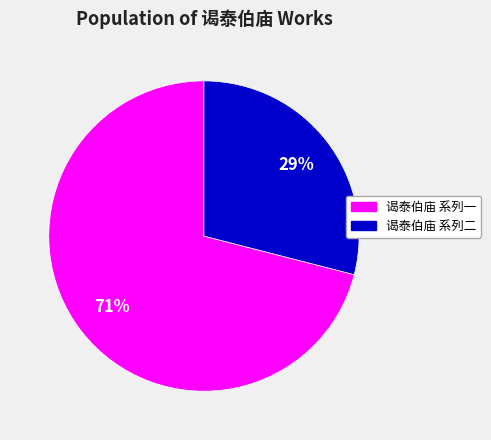

Is there any slice that represents more than half of the pie?

Yes